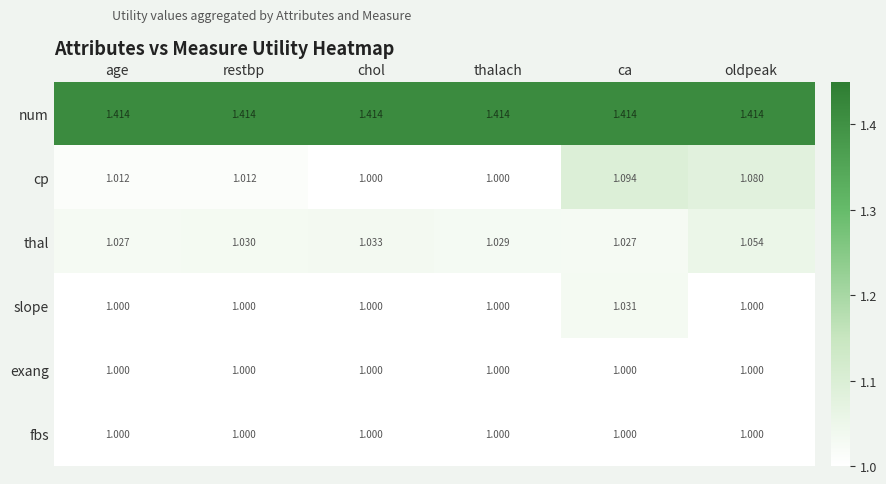

Which series changed the most between ca and oldpeak?

slope